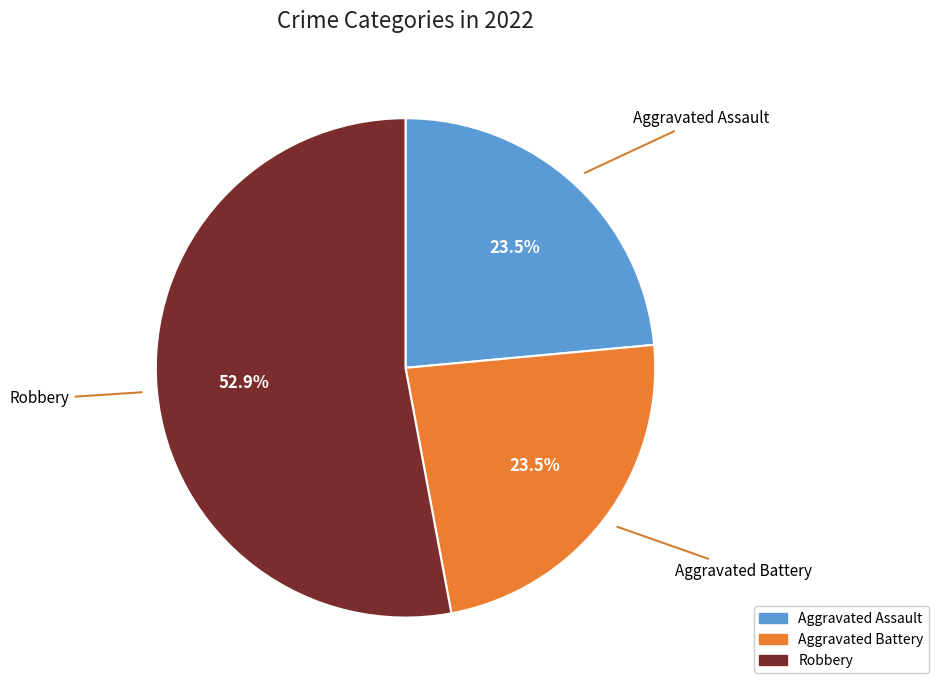

To the nearest percent, what percentage of the pie is Robbery?

53%